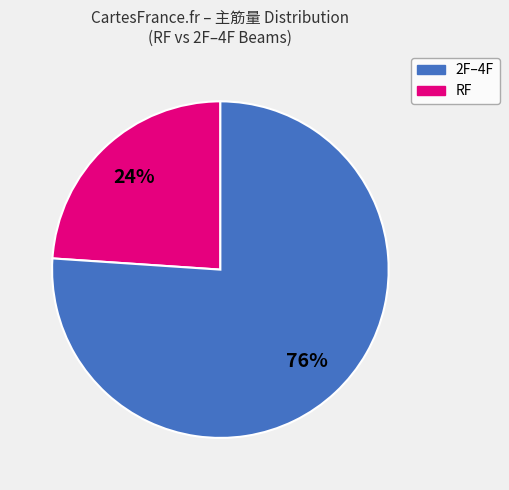

Is there a majority slice in this chart?

Yes